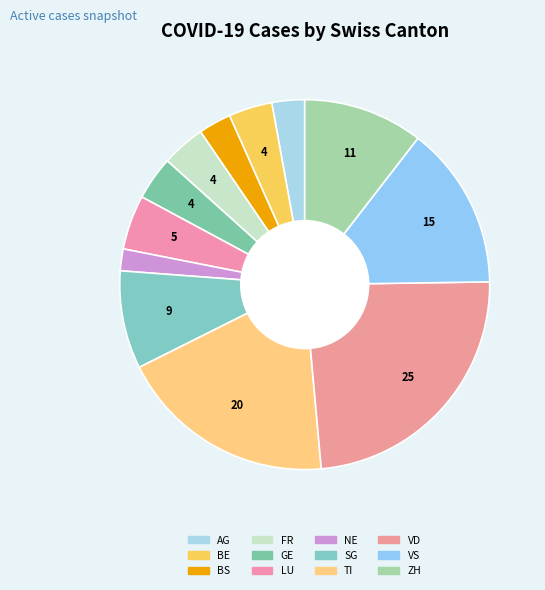

Is it true that AG is 3% of the pie?

True